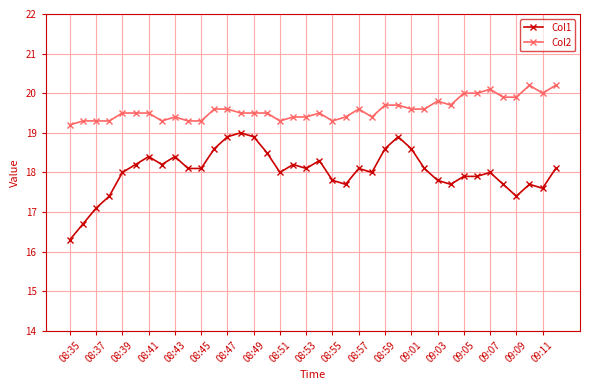

True or false: Col2 and Col1 intersect in this chart.

False